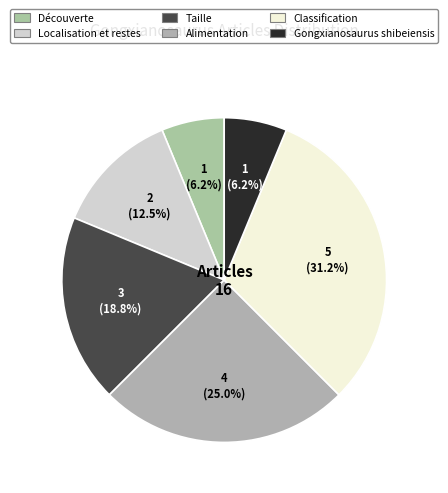

Is it true that Alimentation is 16% of the pie?

False